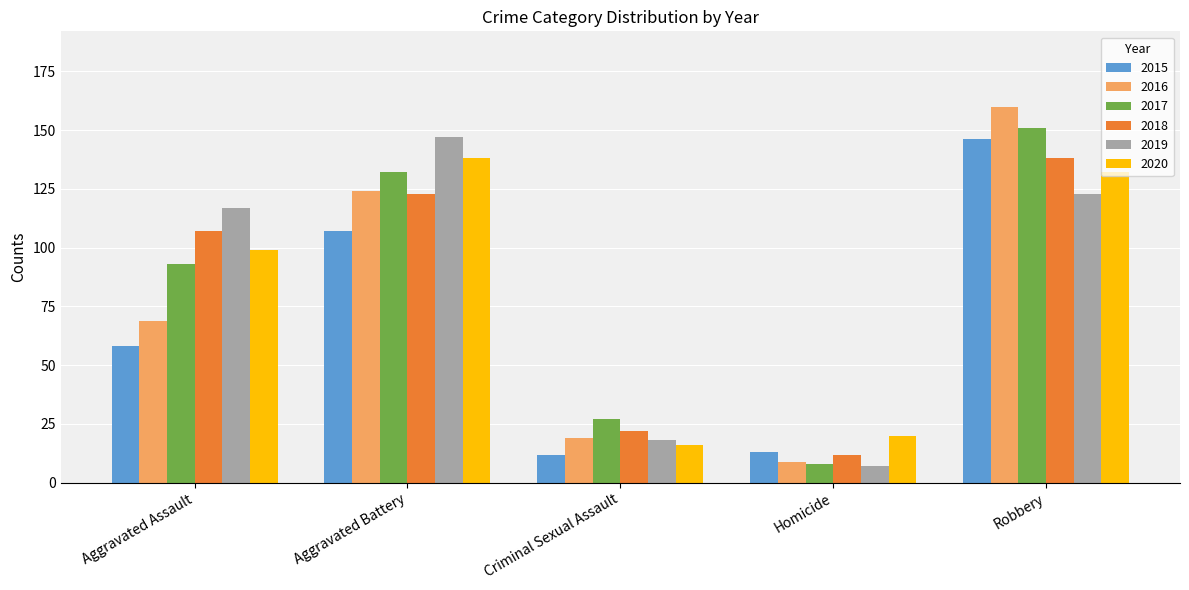

What is the spread (max minus min) of values at Homicide?

13